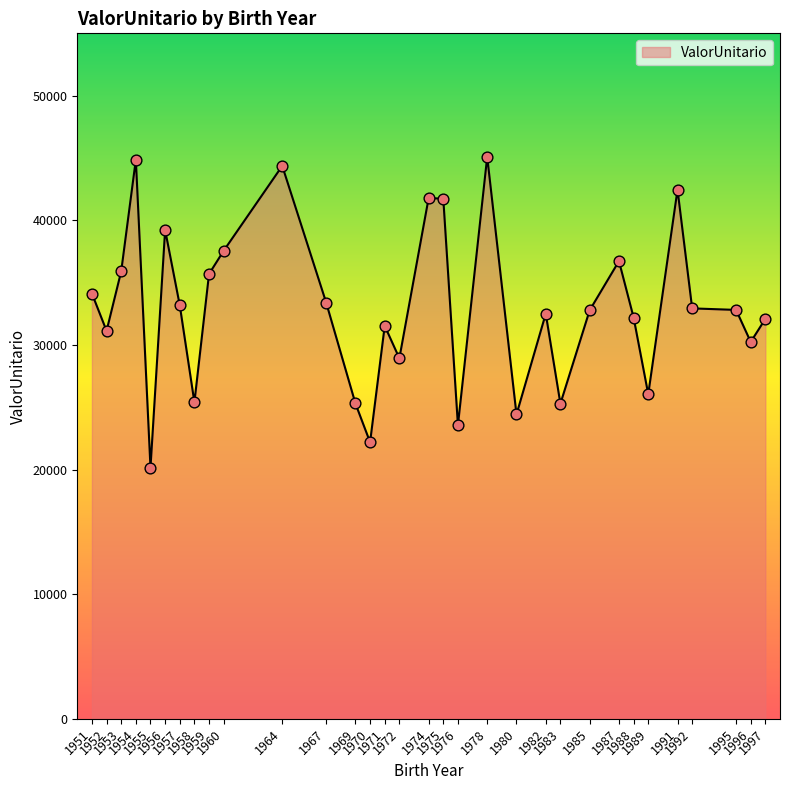

Which has a higher value, 1988 or 1953?

1953